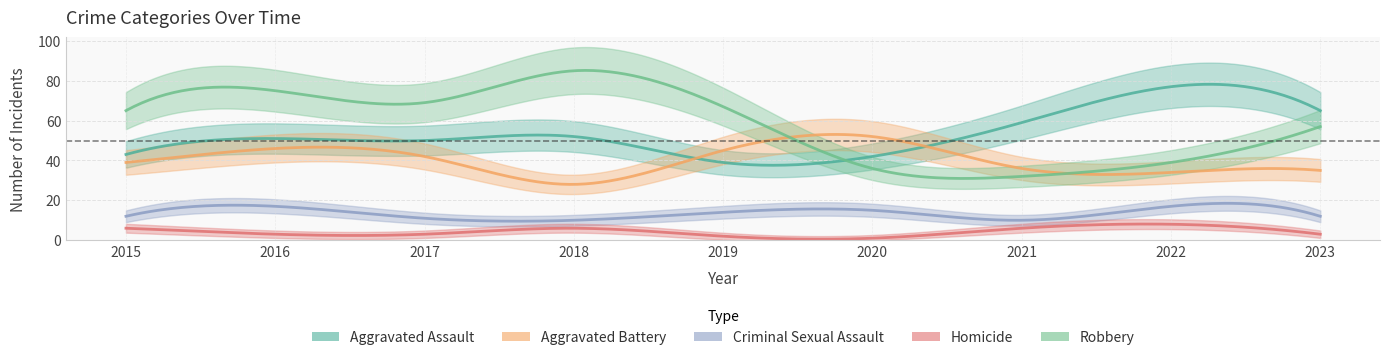

What is the sum of all Robbery values?

525